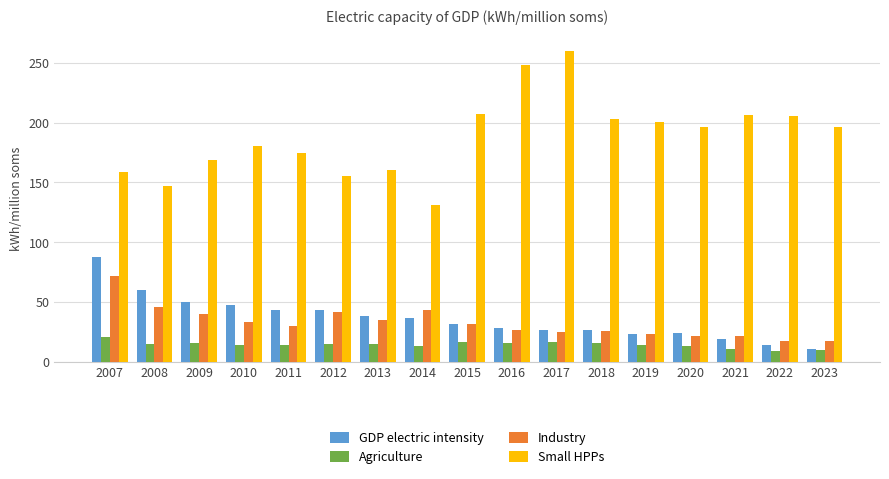

What is the average value of the Industry series?

32.4